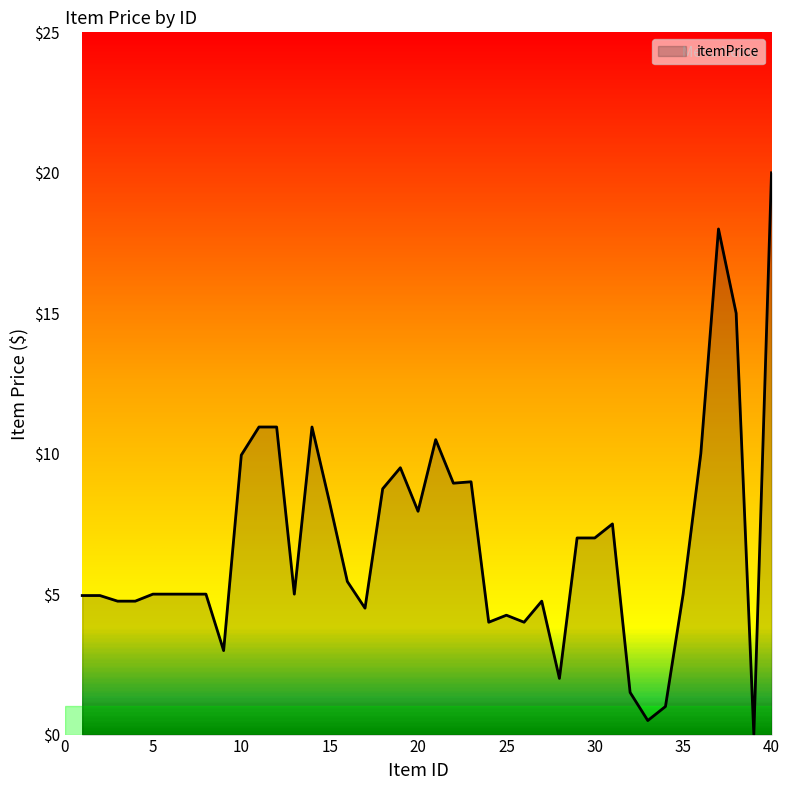

What is the greatest value displayed?

20.0